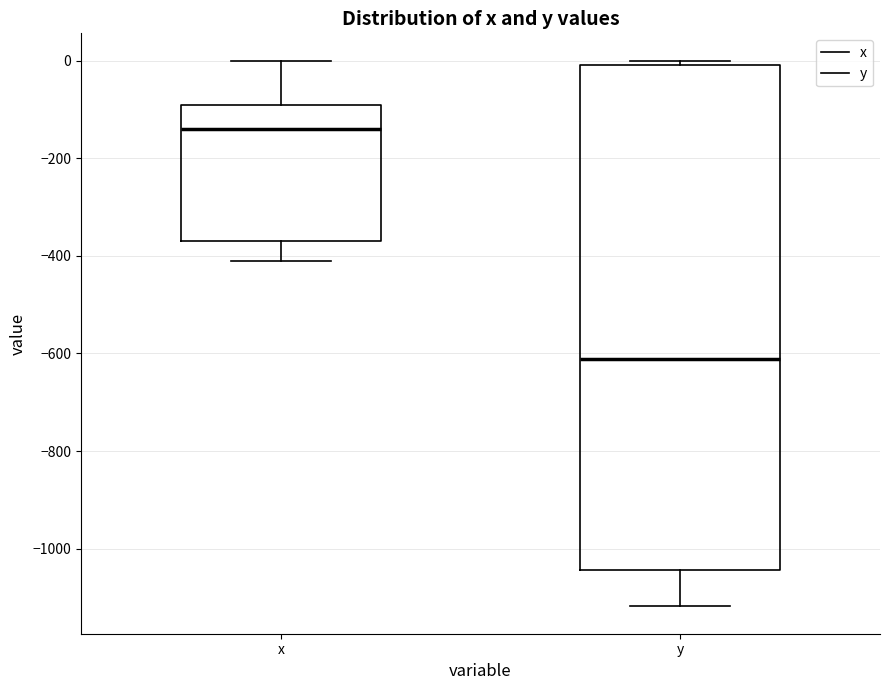

Where is the upper edge of the box for y on the y-axis? The values are not printed on the chart, so give them approximately, as read against the axis.

0